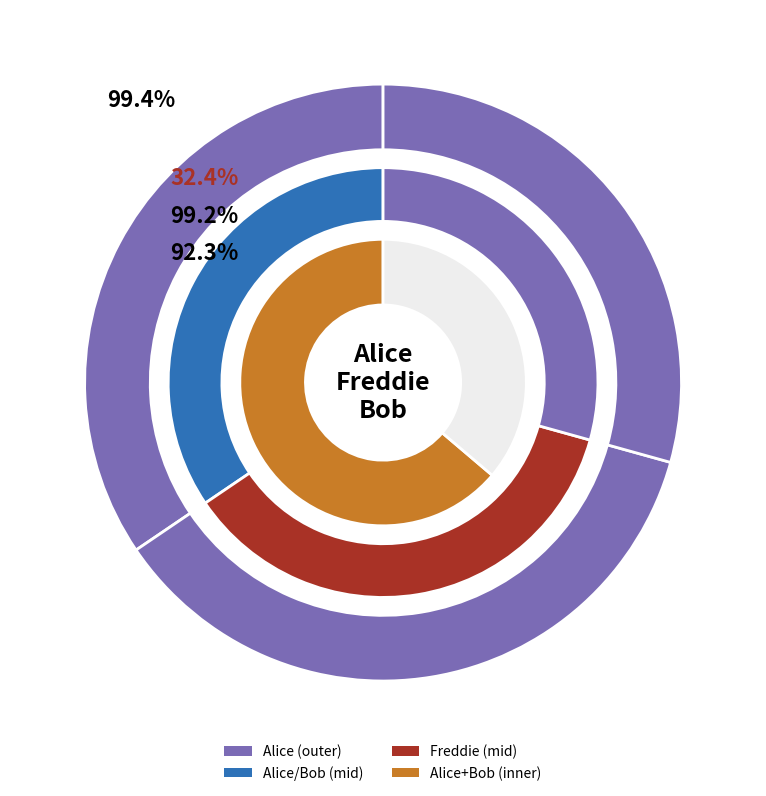

How many slices are in this pie chart?

3